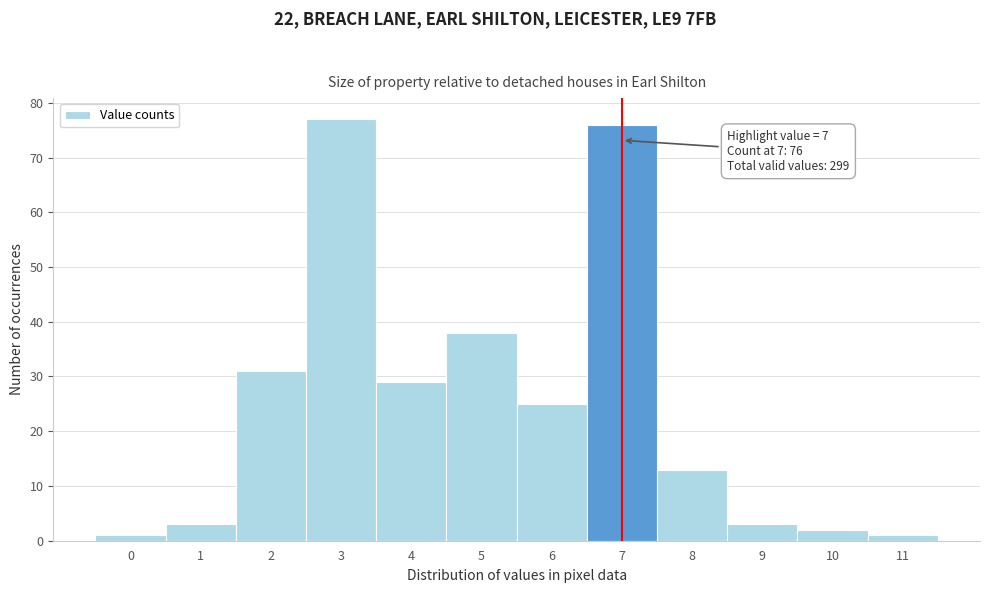

Reading right to left, extract all data points from this chart.

11=1	10=2	9=3	8=13	7=76	6=25	5=38	4=29	3=77	2=31	1=3	0=1